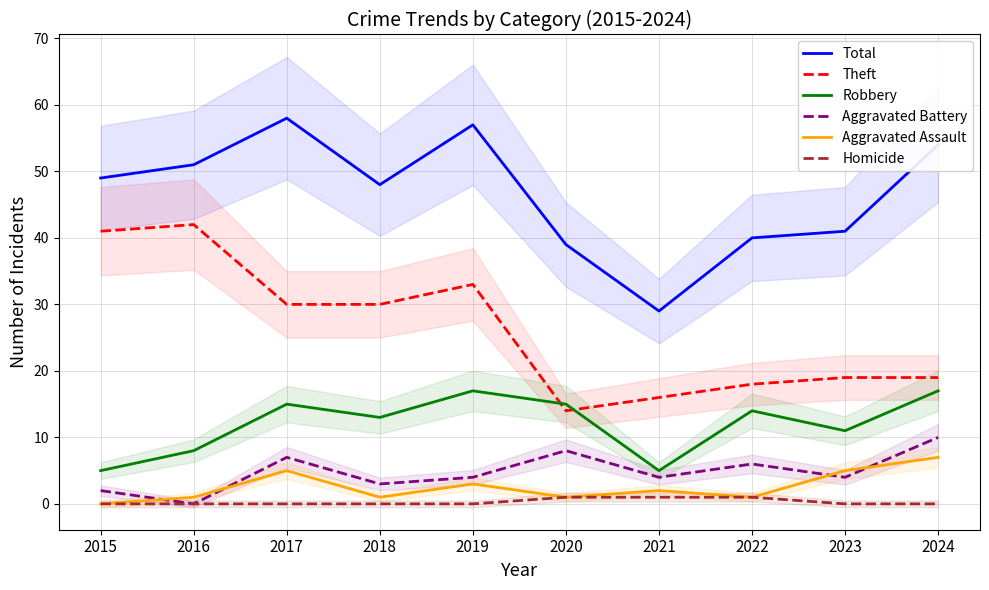

Which series has the largest total across all categories?

Total